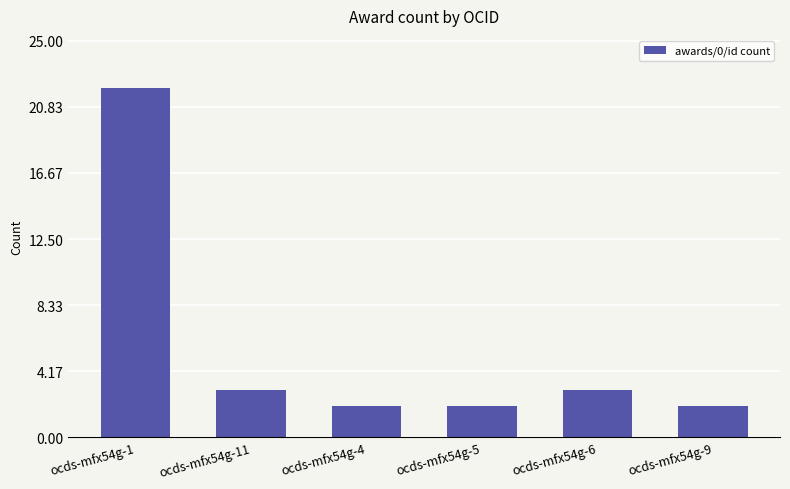

Does the chart contain any negative values?

No